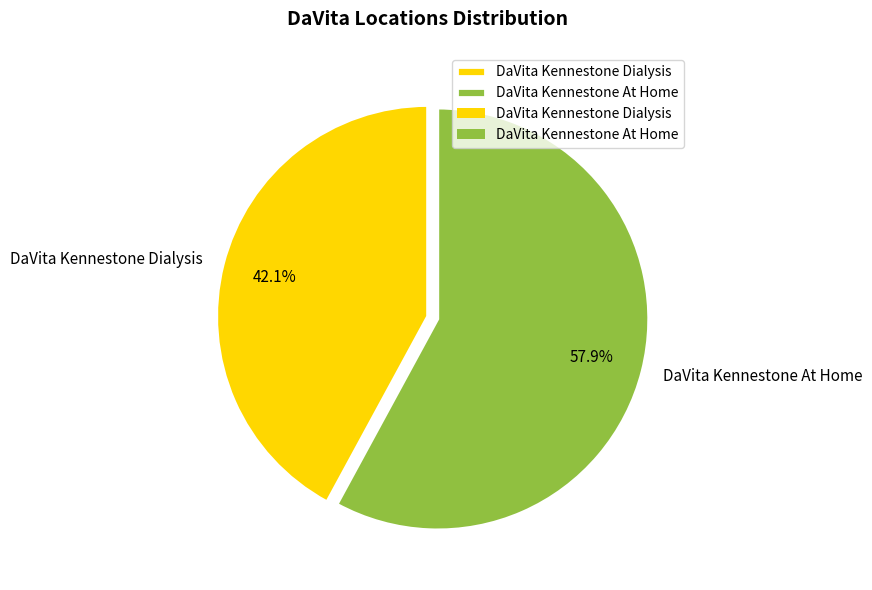

Between DaVita Kennestone Dialysis and DaVita Kennestone At Home, which is larger?

DaVita Kennestone At Home